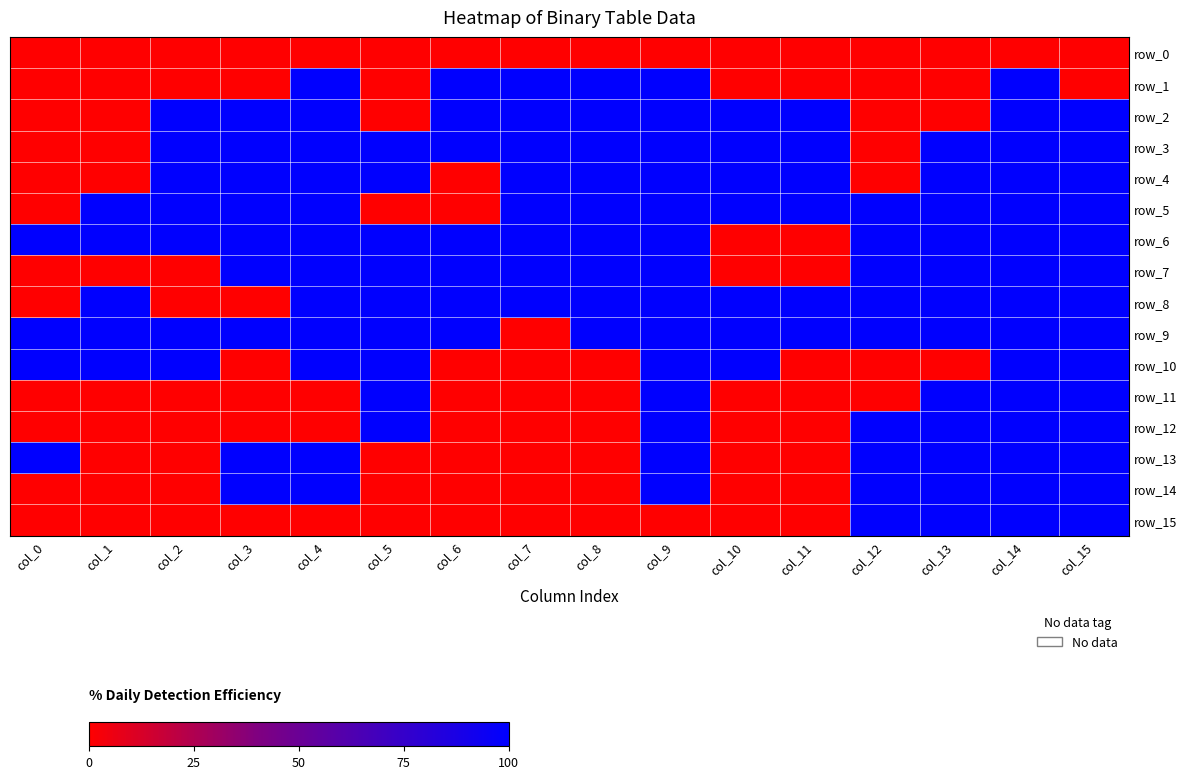

At which label is row_10 closest to 0?

col_3